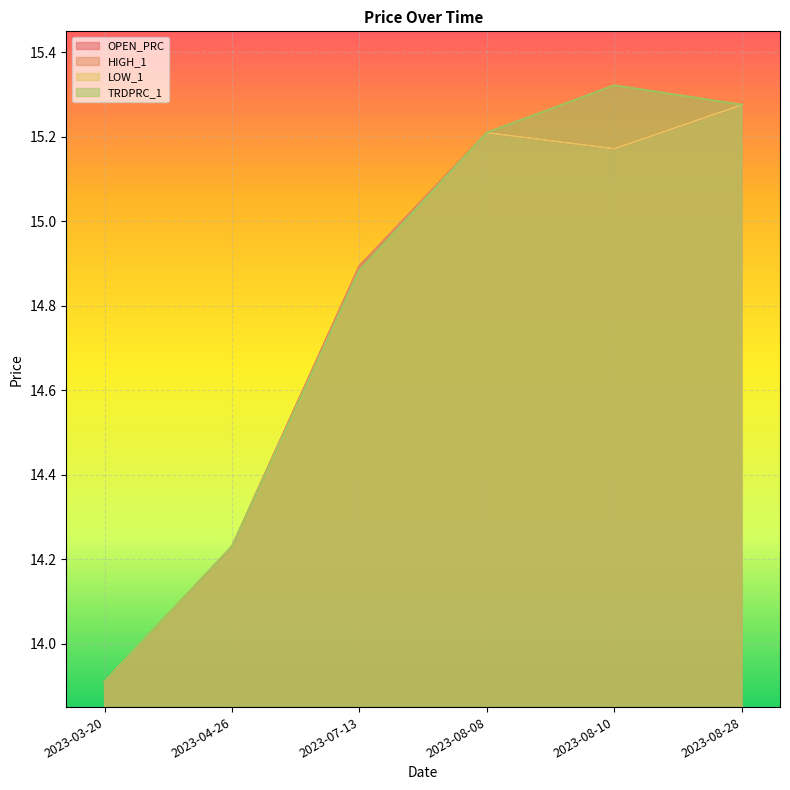

Reading left to right, list all the values displayed in this chart.

OPEN_PRC: 13.9	14.2	14.9	15.2	15.2	15.3
HIGH_1: 13.9	14.2	14.9	15.2	15.3	15.3
LOW_1: 13.9	14.2	14.9	15.2	15.2	15.3
TRDPRC_1: 13.9	14.2	14.9	15.2	15.3	15.3